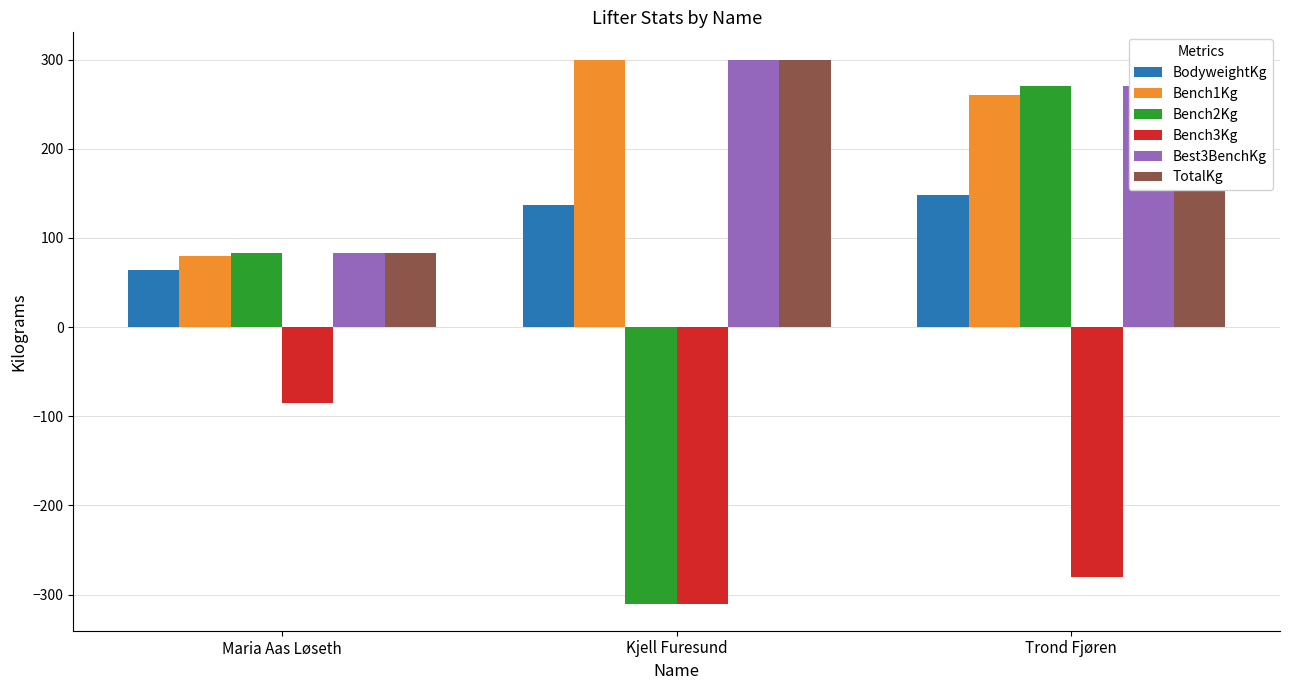

The value of Bench3Kg at Maria Aas Løseth is -85.0. True or false?

True